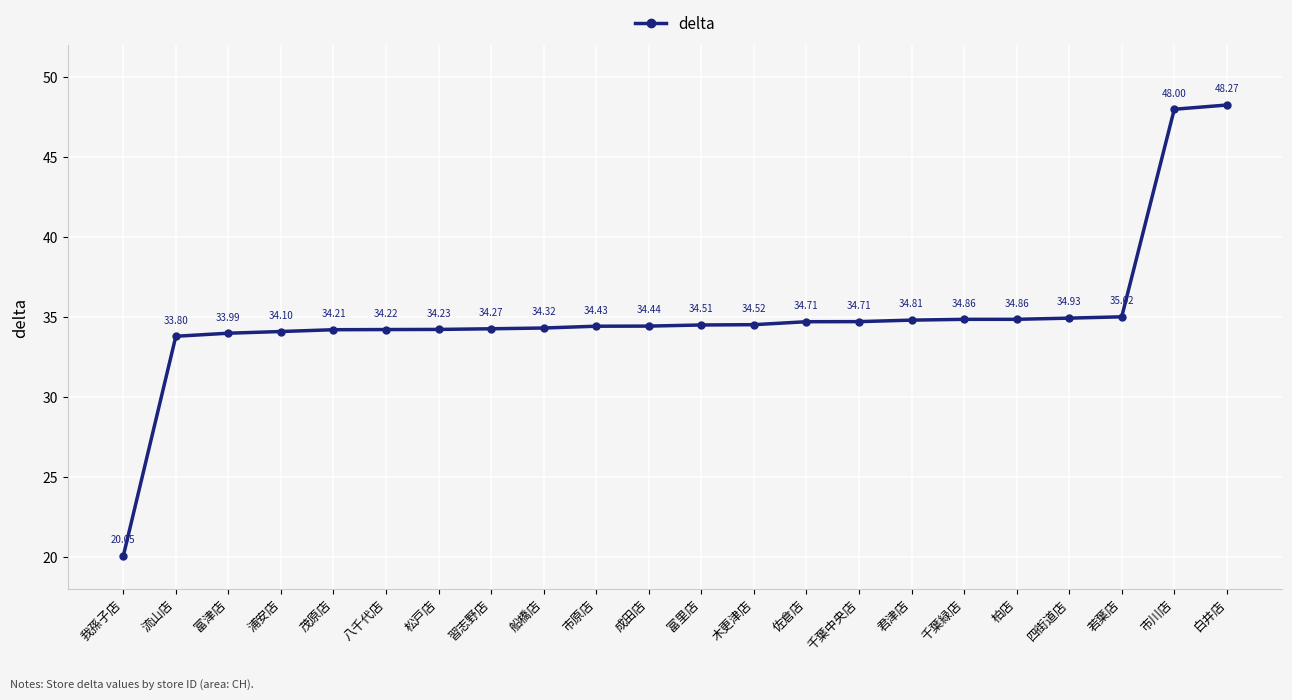

At which category does the chart reach its peak across all series?

白井店